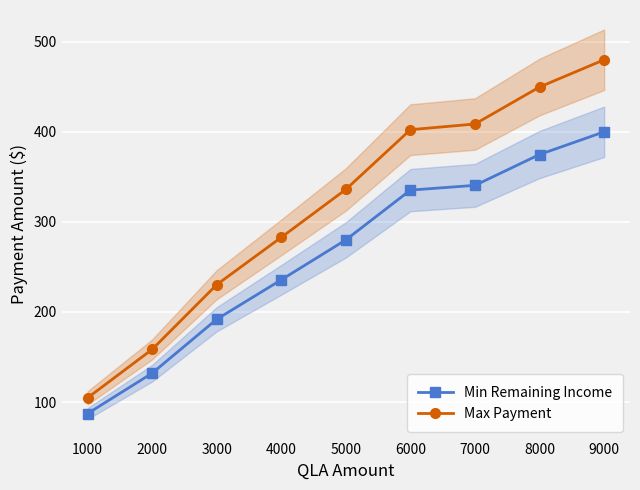

What is the sum of all Min Remaining Income values?

2376.7